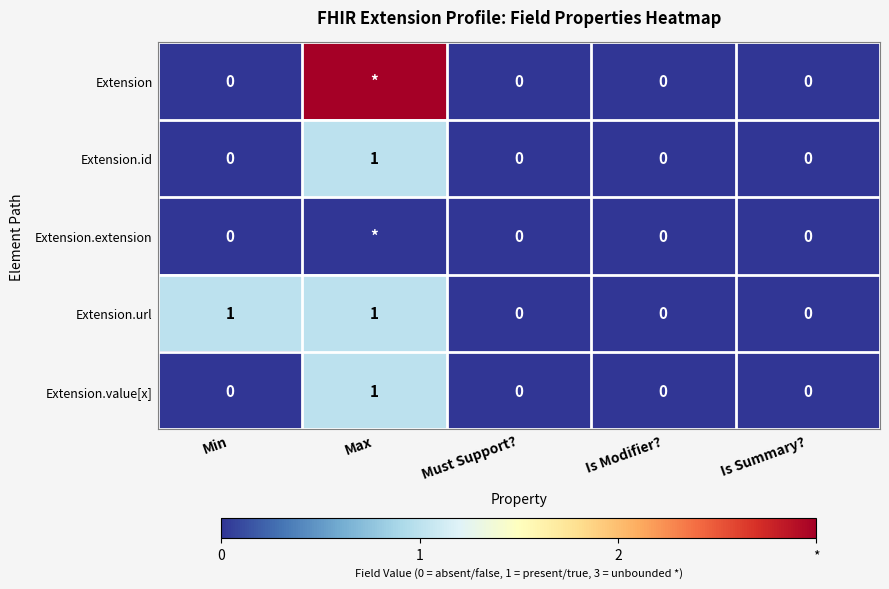

How many Extension.value[x] values are between 0 and 1?

5